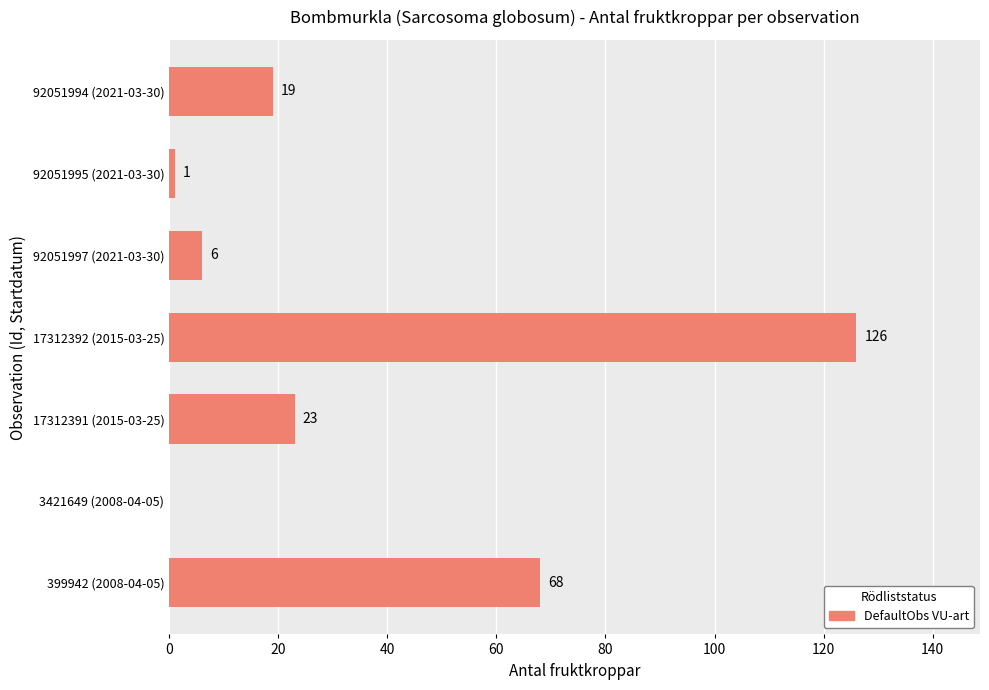

Reading bottom to top, transcribe all the data shown in this chart.

399942 (2008-04-05)=68	3421649 (2008-04-05)=0	17312391 (2015-03-25)=23	17312392 (2015-03-25)=126	92051997 (2021-03-30)=6	92051995 (2021-03-30)=1	92051994 (2021-03-30)=19